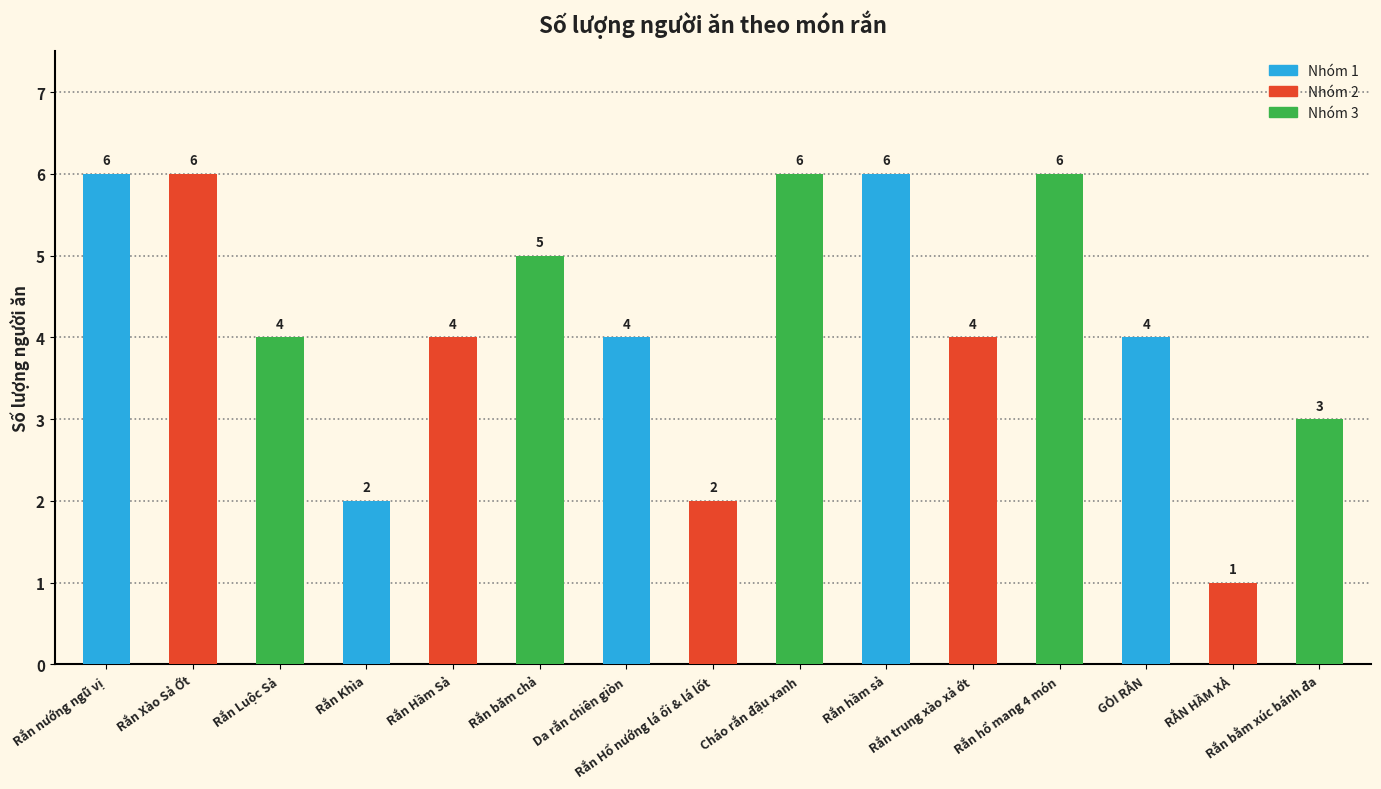

What is the greatest value displayed?

6